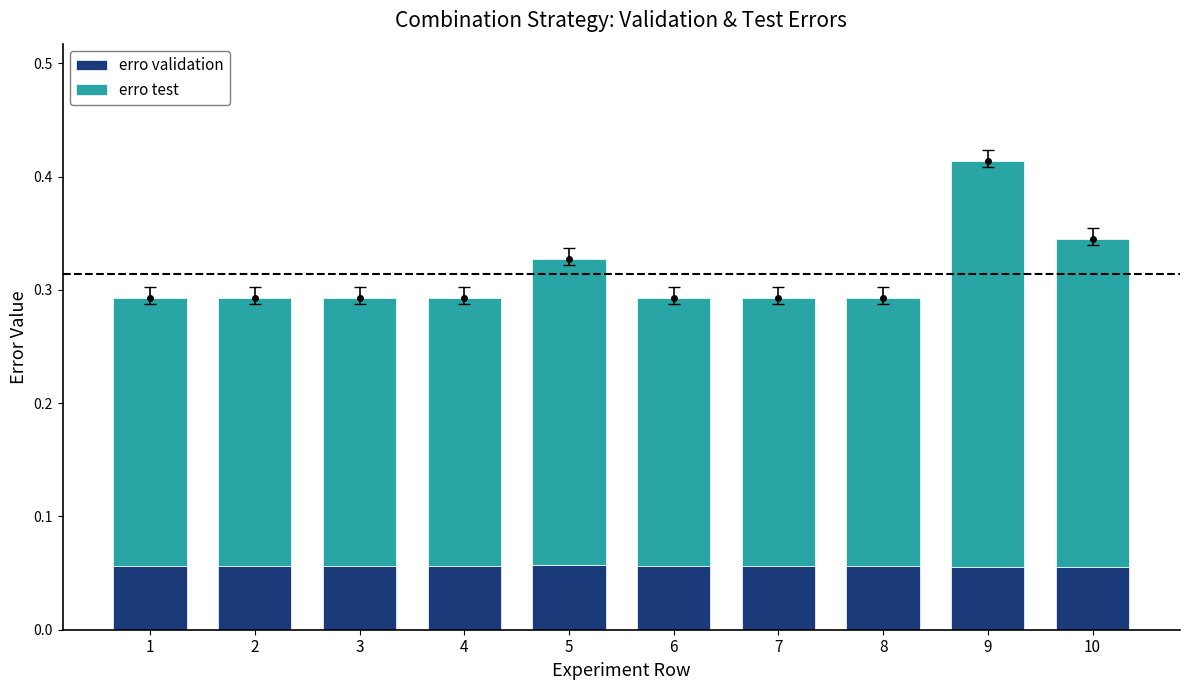

What are all the series names shown in the legend?

erro validation, erro test